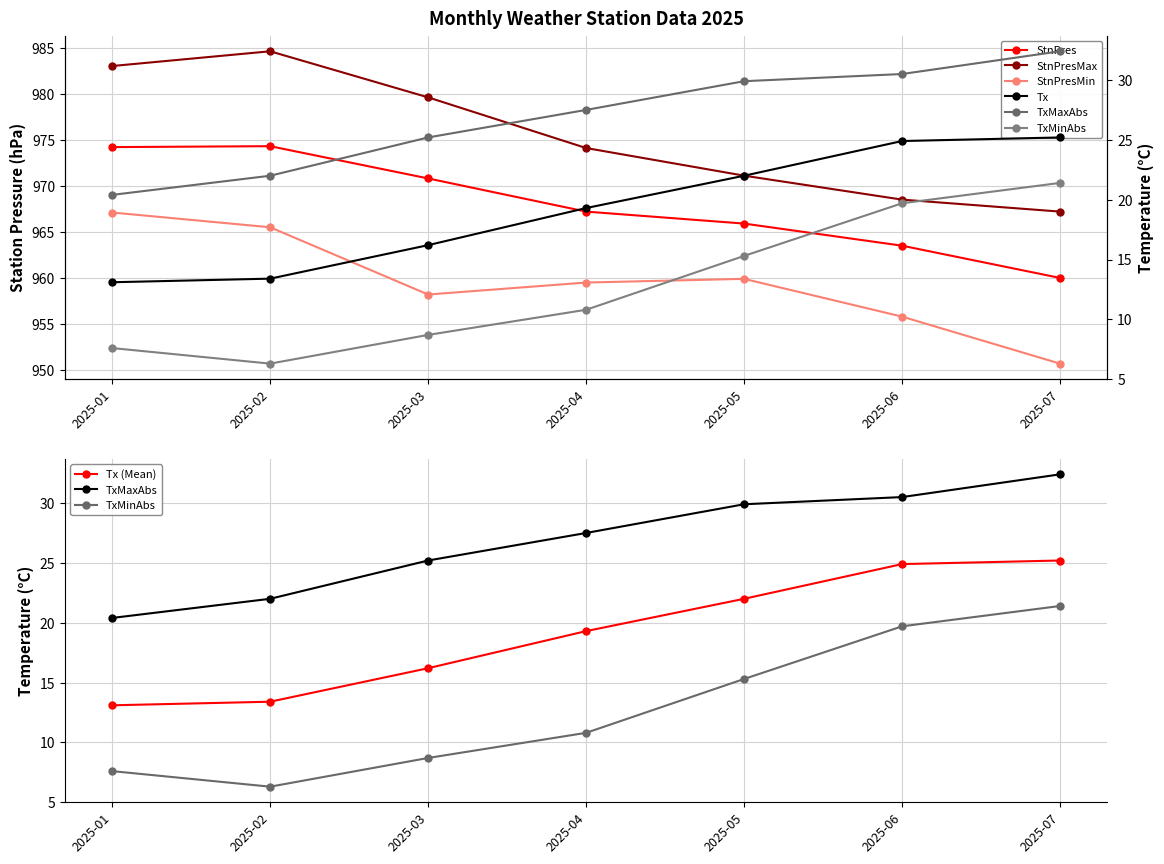

Is it true that StnPres equals 974.3 at 2025-02?

True